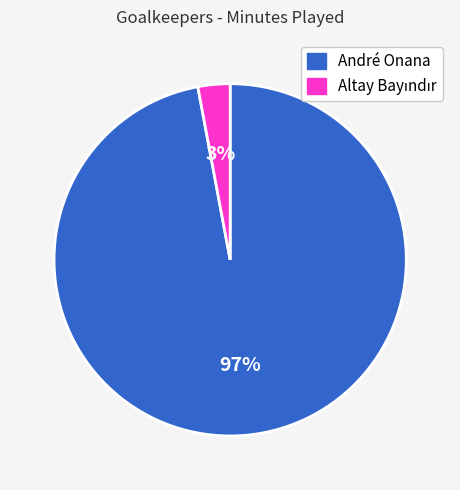

Count the number of slices in the pie.

2